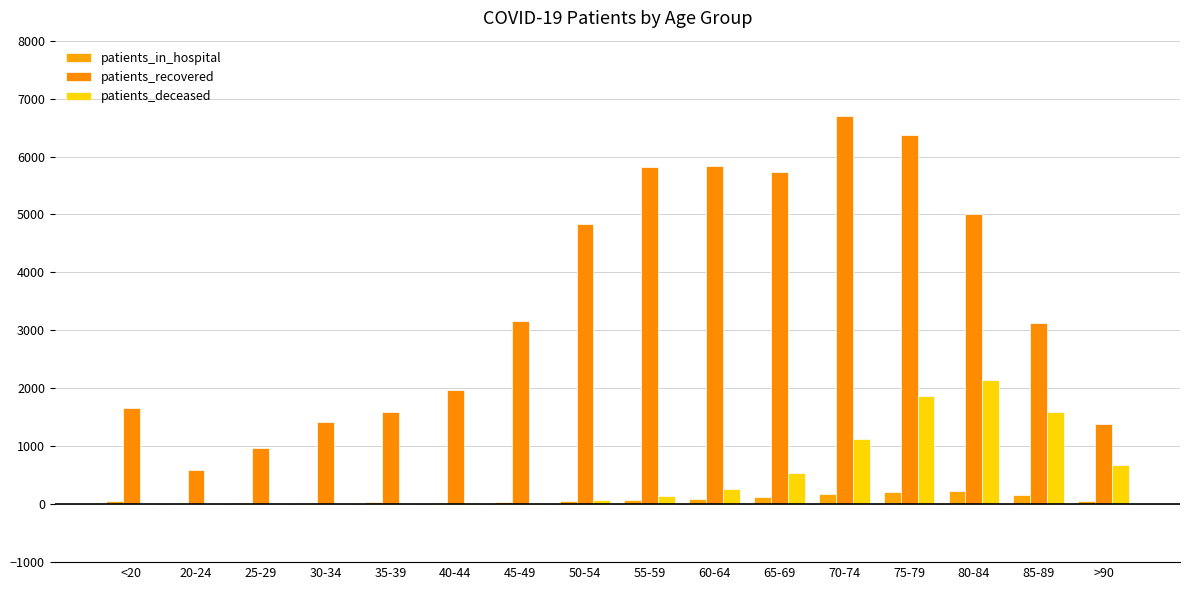

Where does the patients_recovered series first go above 3164?

50-54